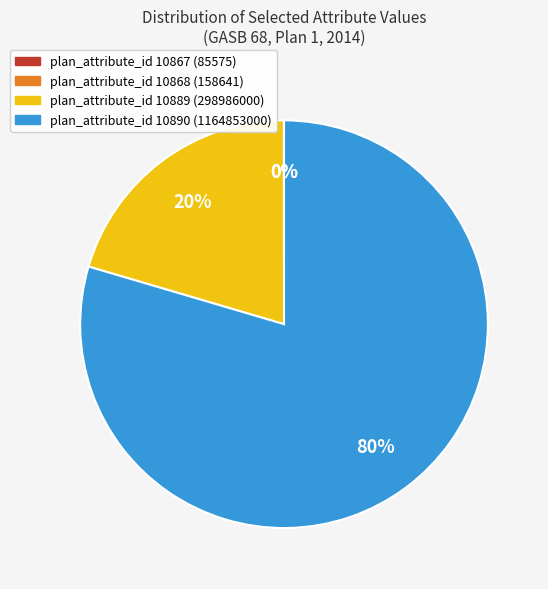

Does any single category account for the majority?

Yes